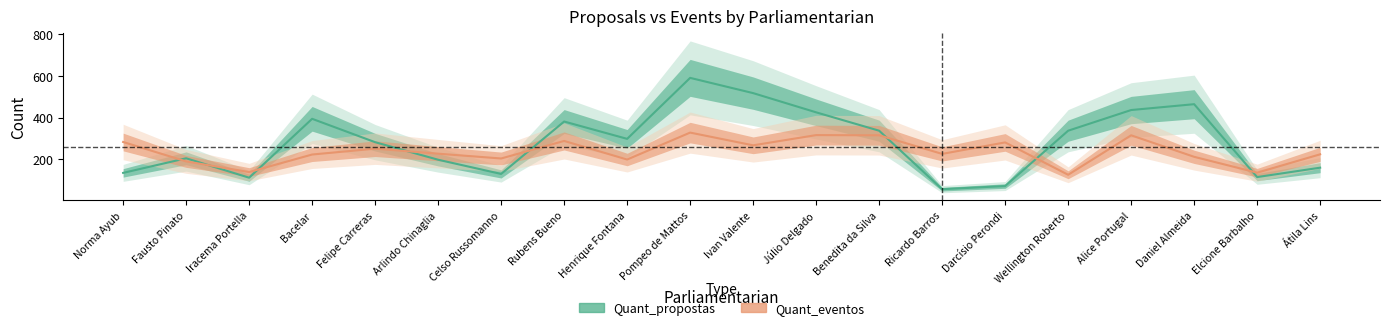

Reading left to right, what are all the values shown in this chart?

Quant_propostas: 135	205	112	394	282	198	130	381	298	590	517	425	337	57	72	337	436	464	115	160
Quant_eventos: 283	190	139	223	251	227	204	288	199	328	267	316	315	226	281	126	315	212	136	224